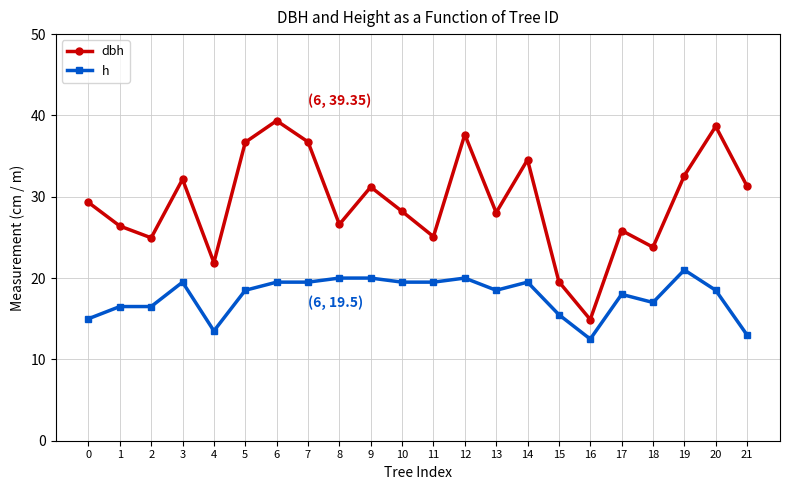

In dbh, how many points are lower than both neighbors (excluding endpoints)?

7